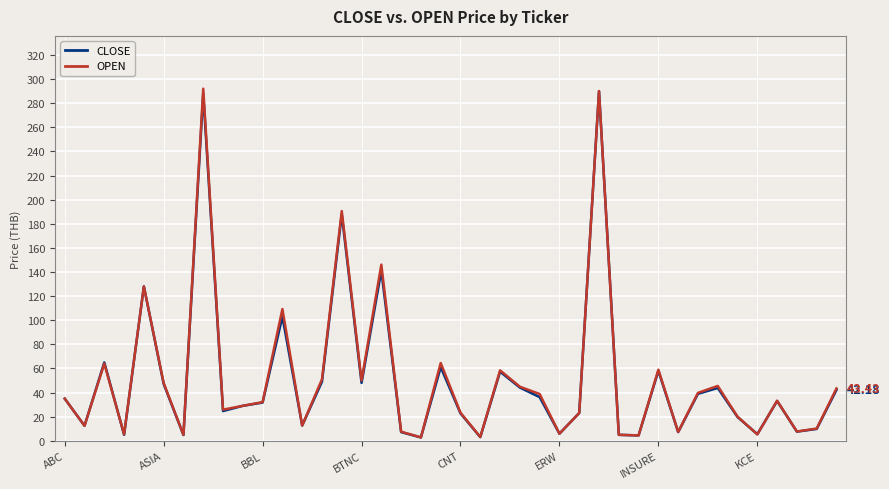

At how many categories does at least one series exceed 15?

26